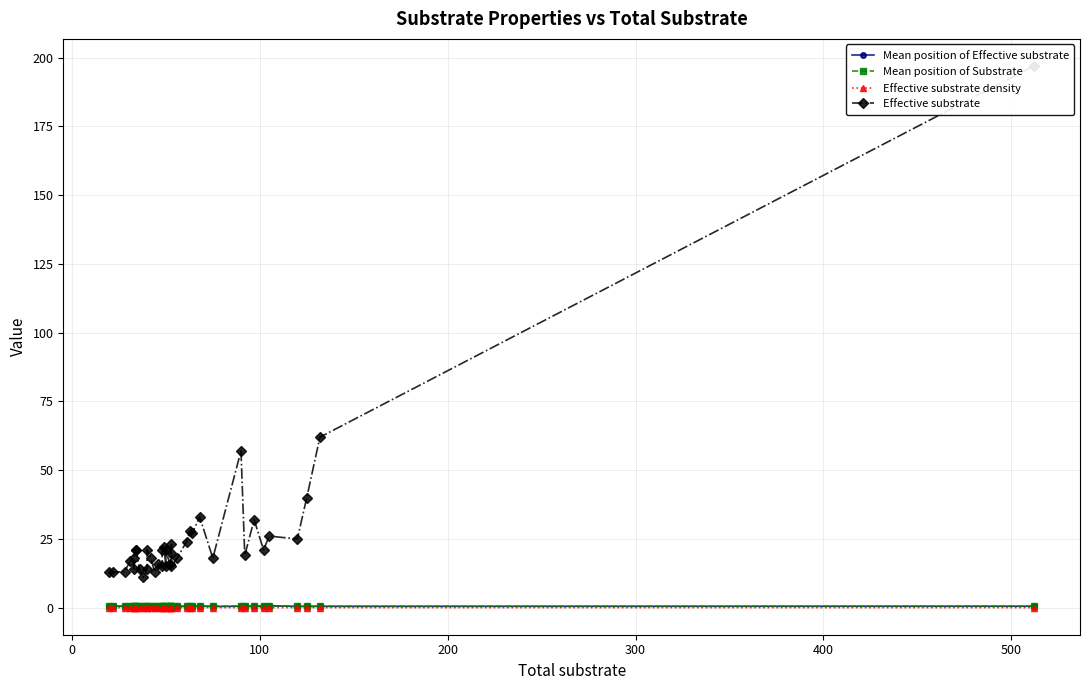

In Mean position of Effective substrate, how many points are higher than both neighbors (excluding endpoints)?

14